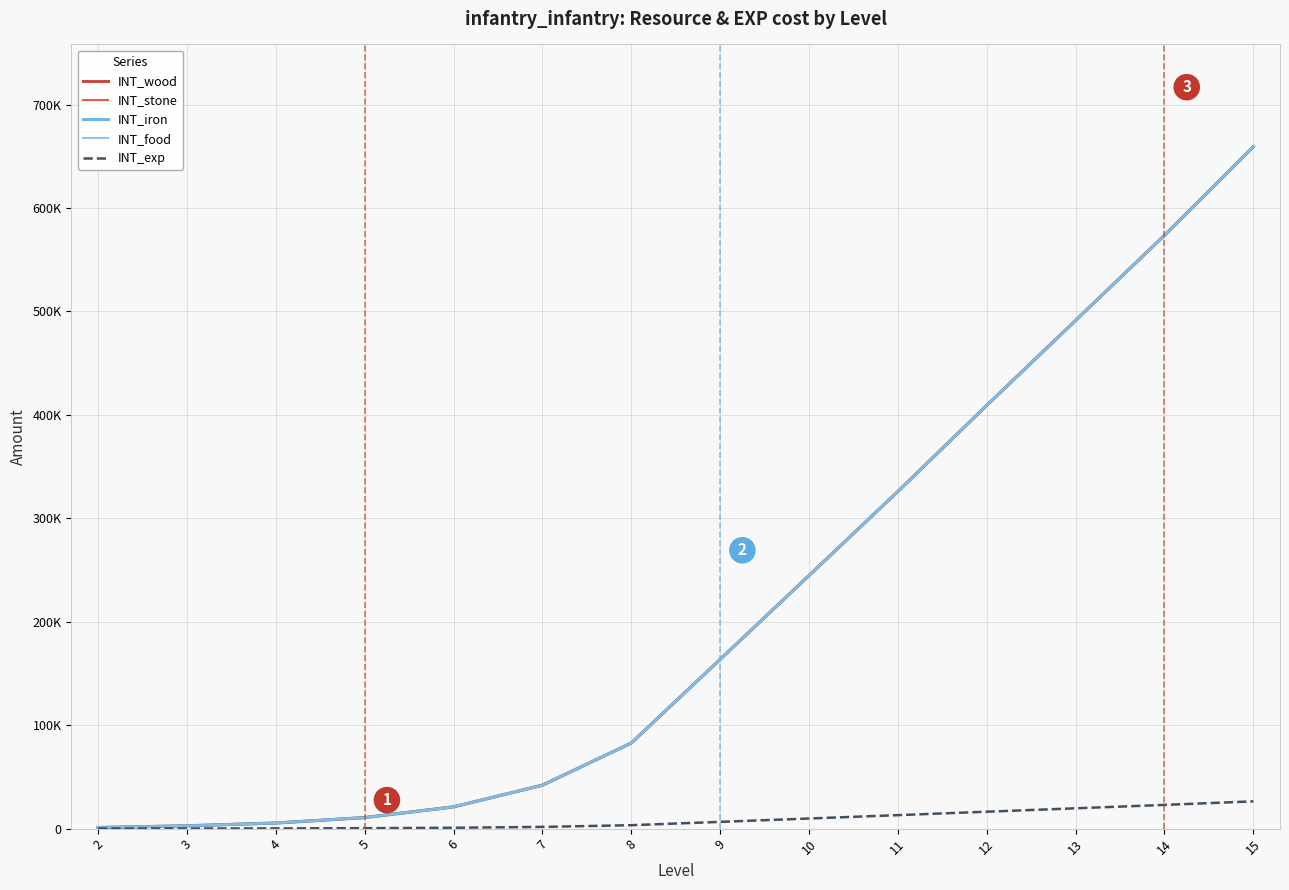

True or false: INT_exp has more than 0 interior local peaks.

False